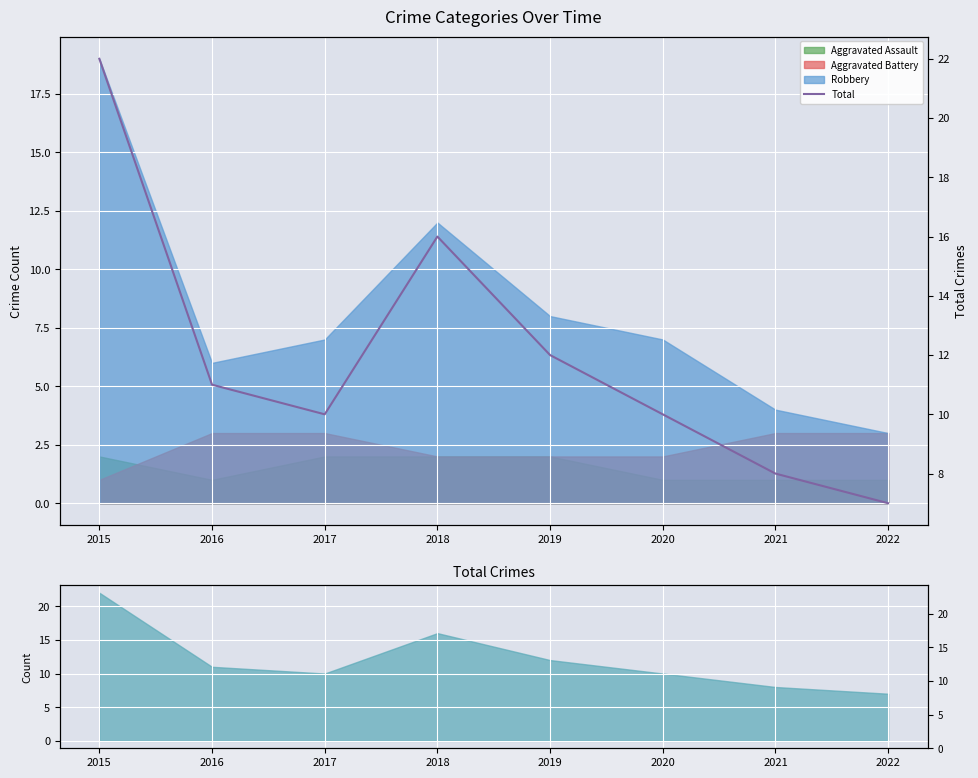

What is the value of the 7th point from the left?

8